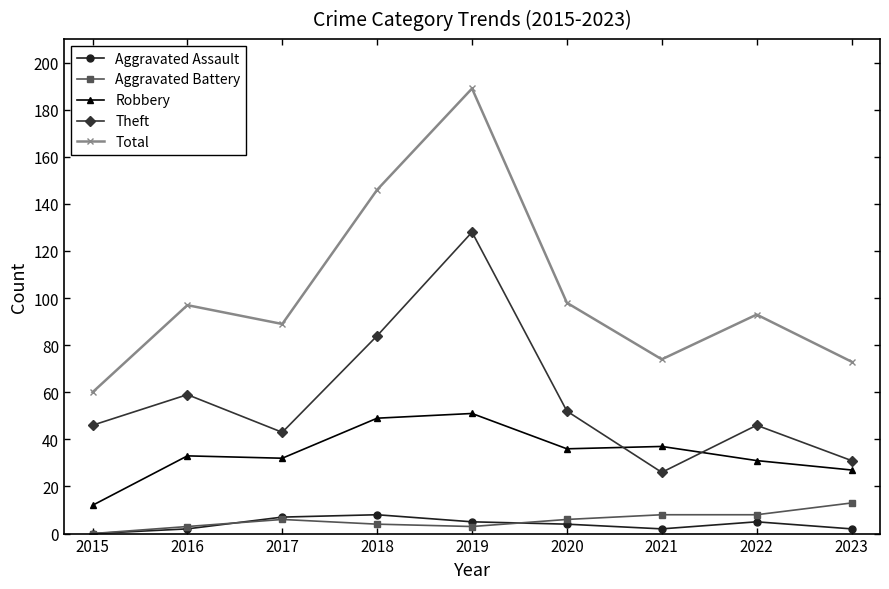

How many values in the Total series are below 93?

4